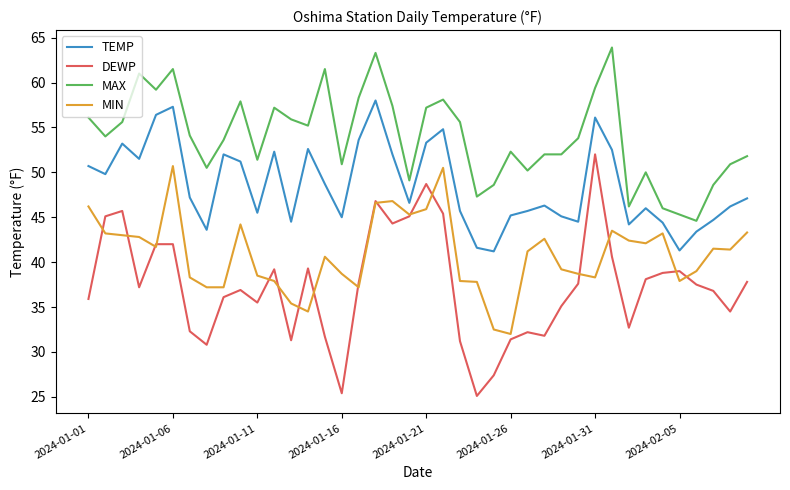

Which series has the largest range (max minus min)?

DEWP